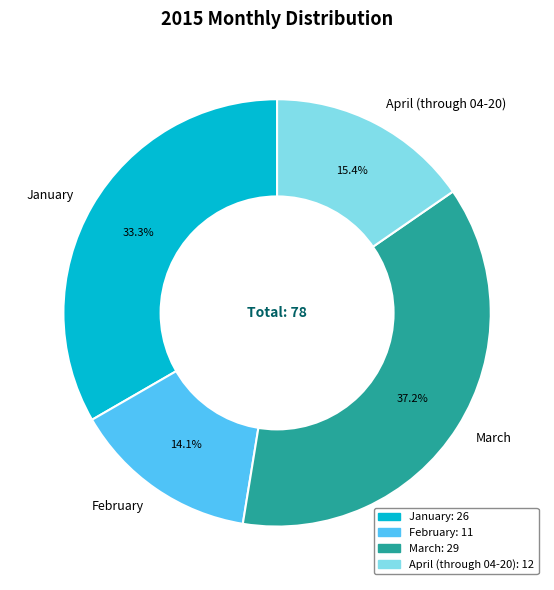

Which category has the biggest portion of the pie?

March